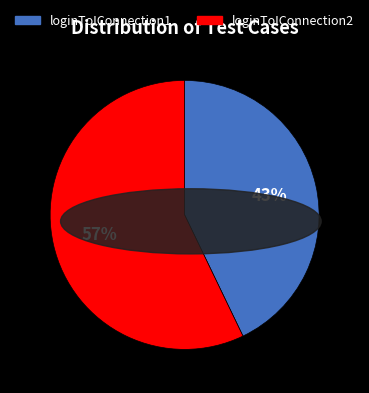

Is the sum of loginToIConnection2 and loginToIConnection1 greater than half?

Yes